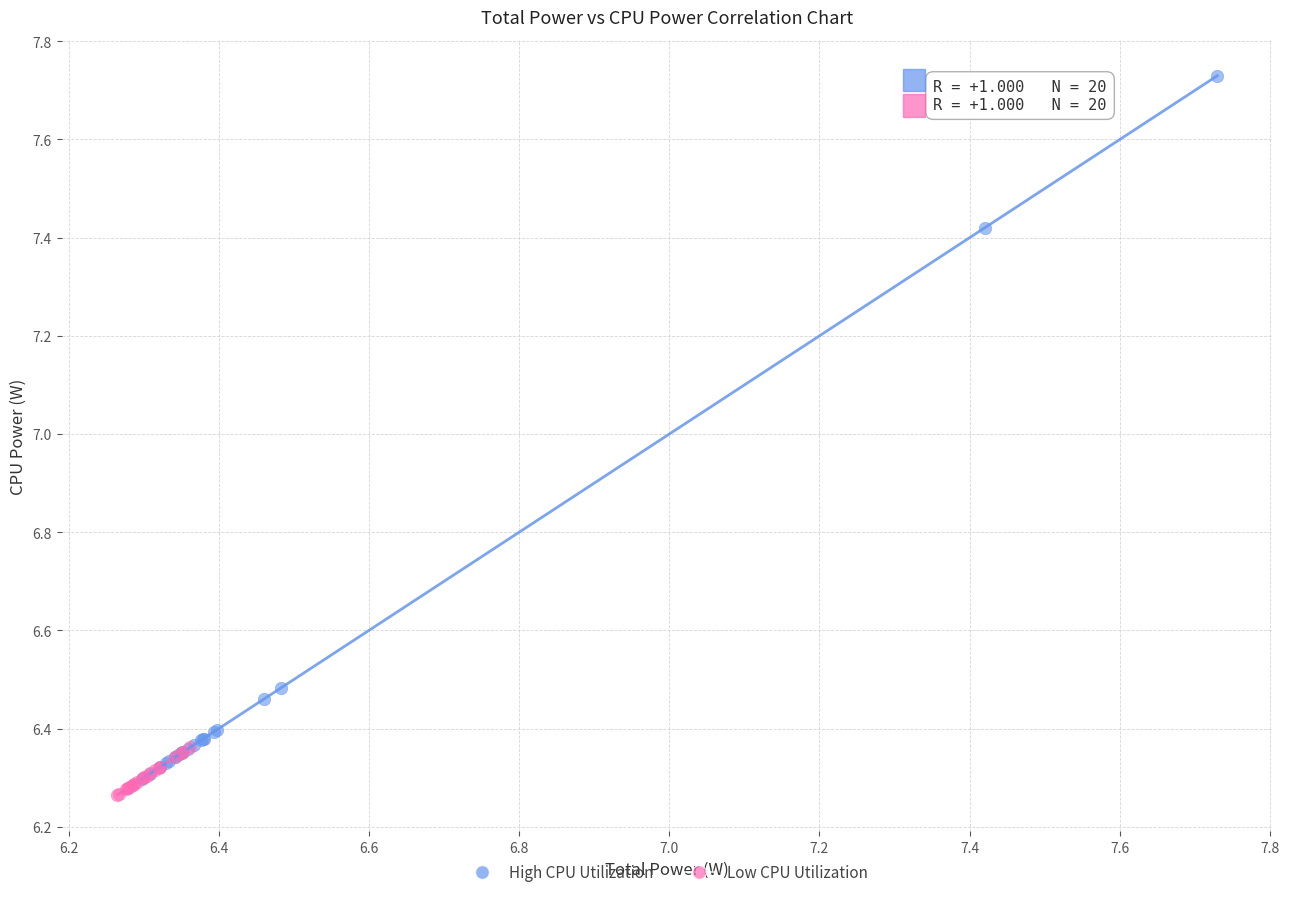

What are all the series names shown in the legend?

High CPU Utilization, Low CPU Utilization